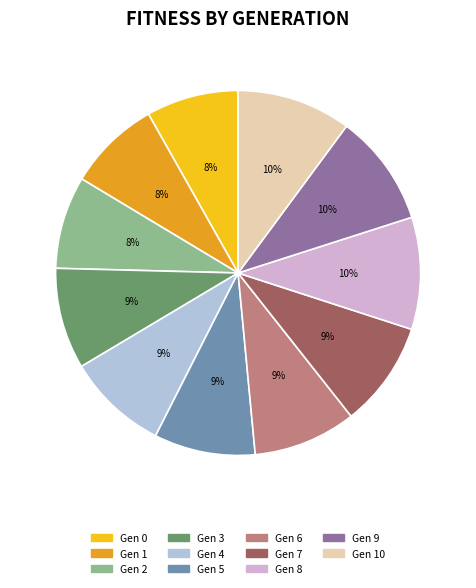

Is there any slice that represents more than half of the pie?

No